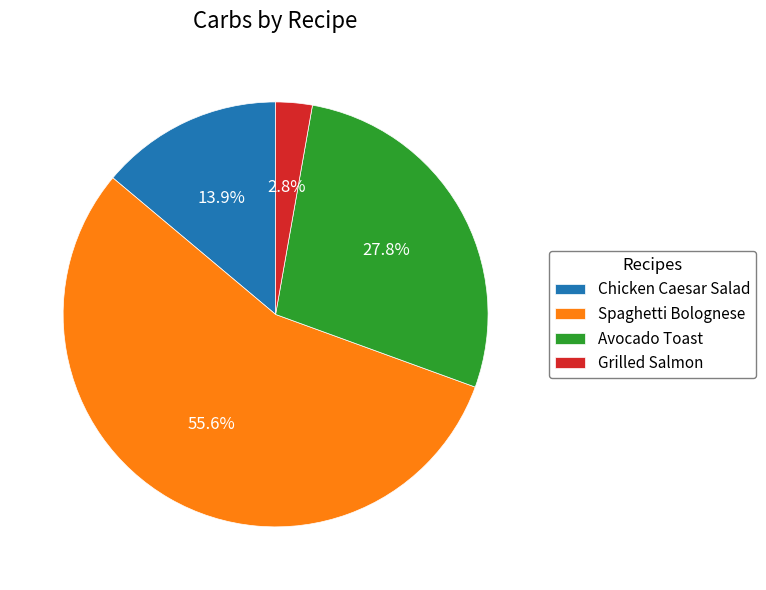

To the nearest percent, what portion does Grilled Salmon represent?

3%